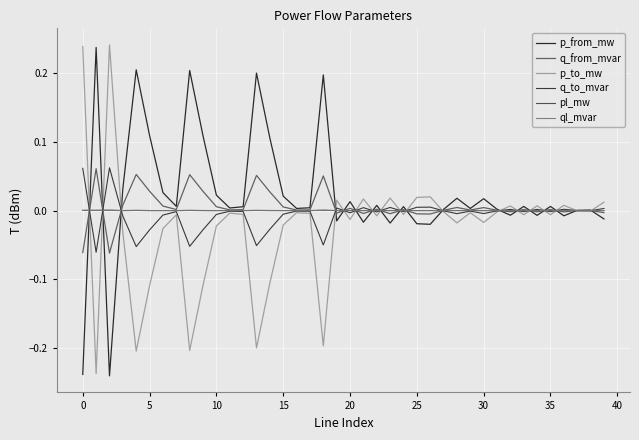

How many lines are shown in the chart?

6